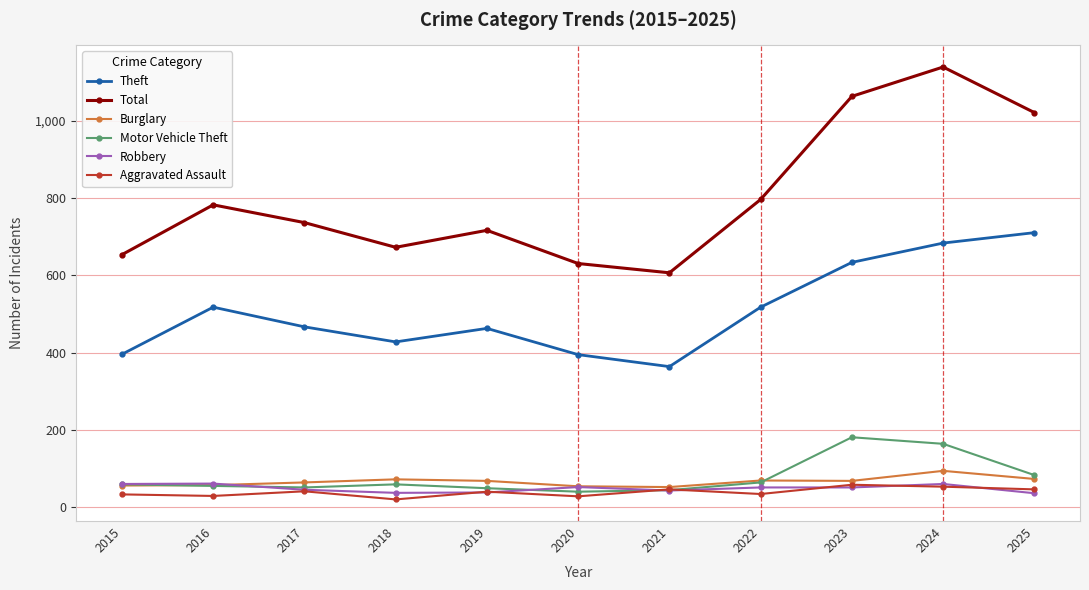

Between 2016 and 2025, which series saw the biggest shift?

Total